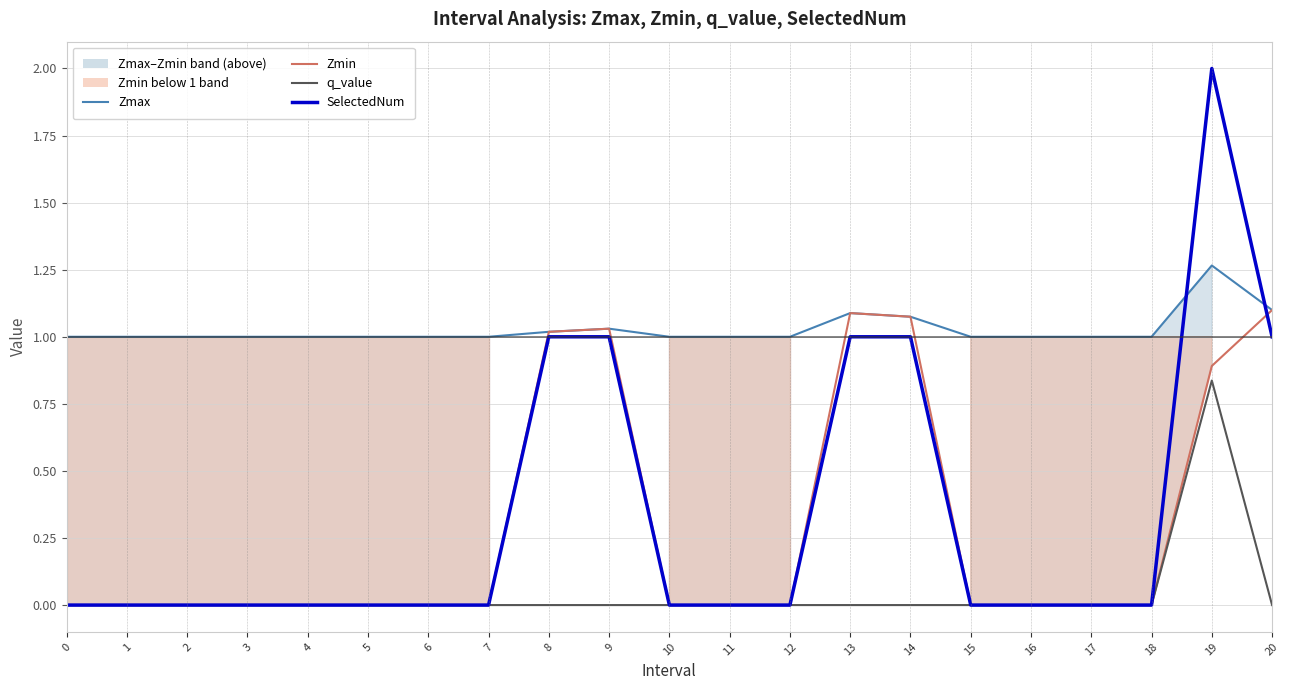

What is the difference between the maximum and minimum values in the Zmax series?

0.3